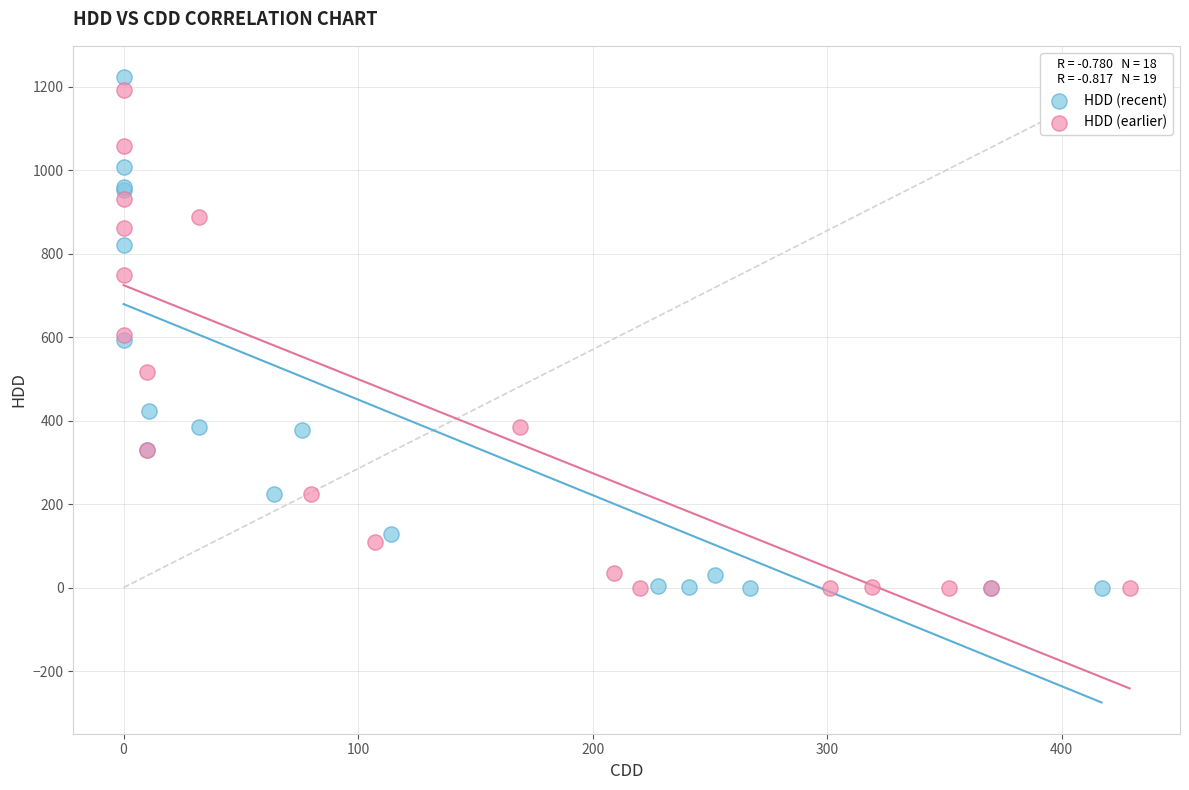

What are all the series names shown in the legend?

HDD (recent), HDD (earlier)